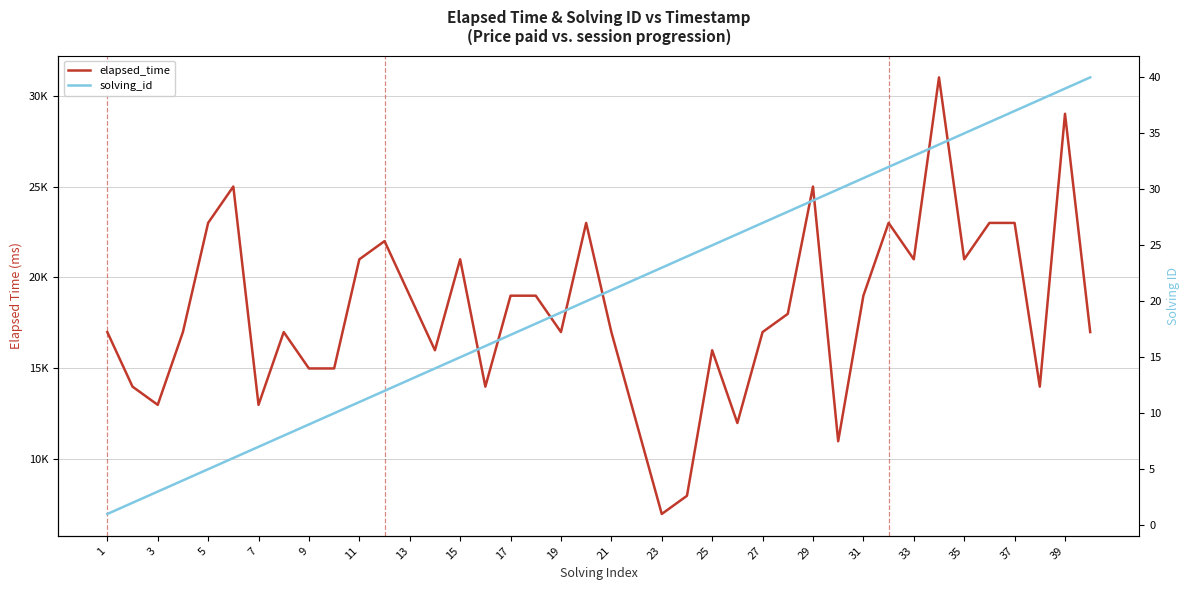

At how many categories does at least one series exceed 23230?

4